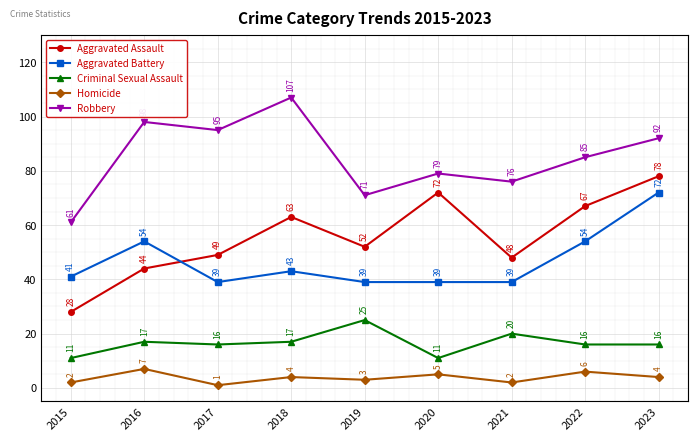

Which series has the widest spread of values?

Aggravated Assault